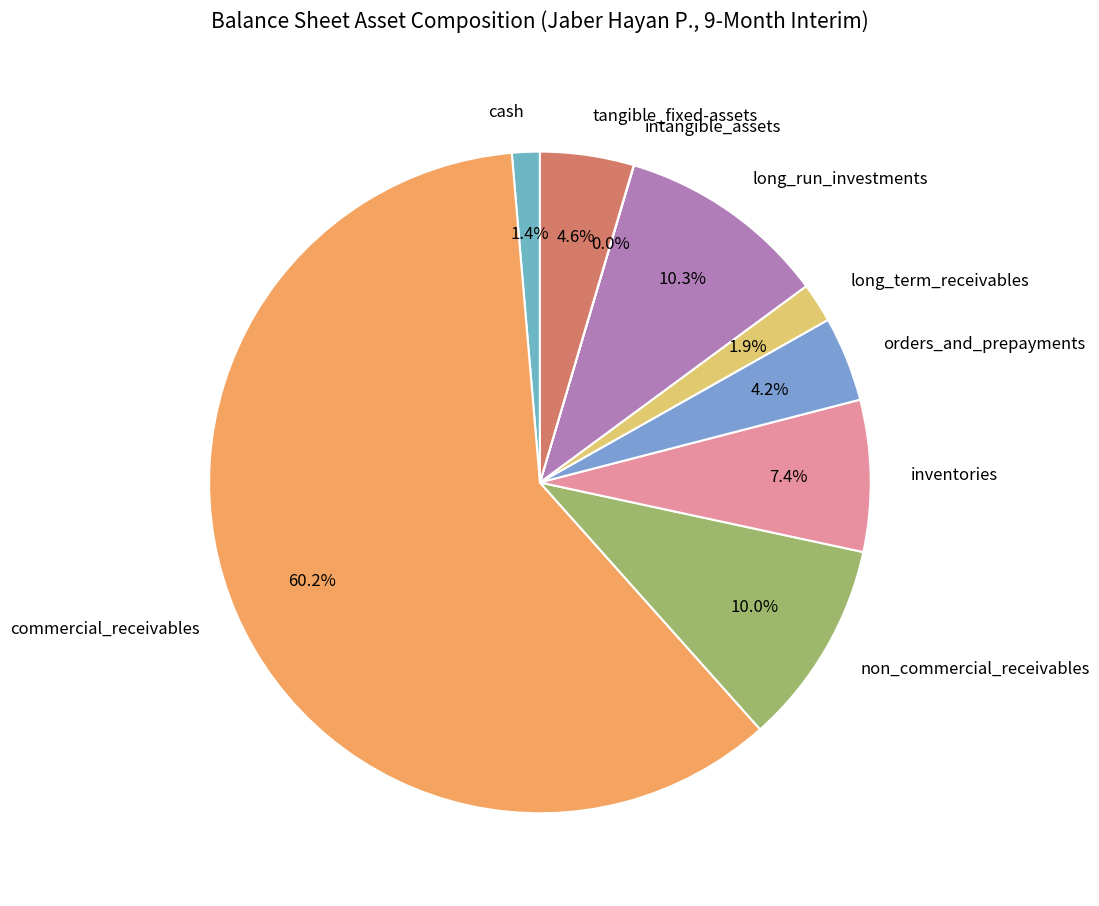

Approximately how many times larger is the value at cash compared to long_term_receivables?

0.7